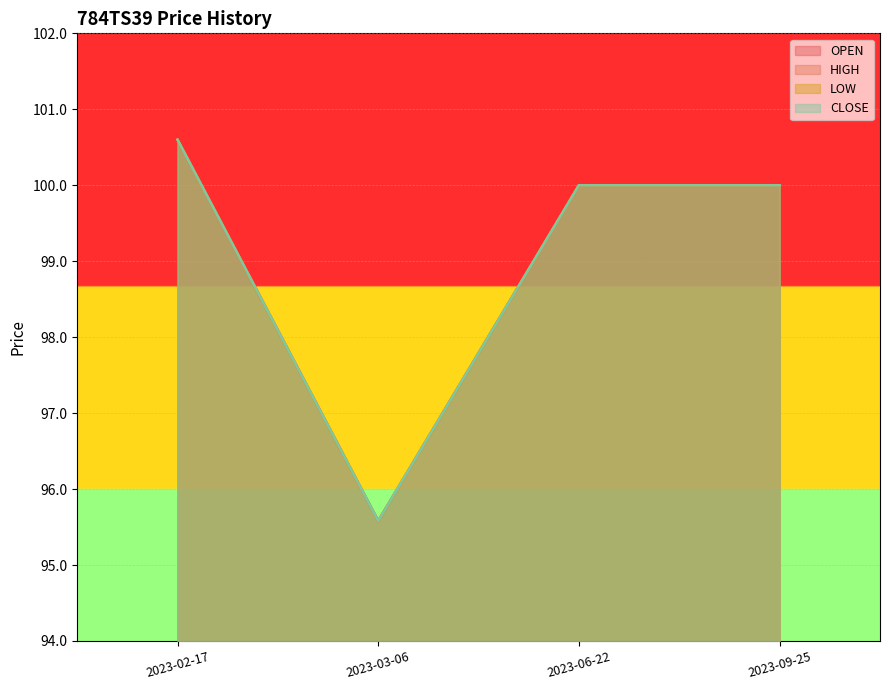

What is the value of the CLOSE point at the 2nd from the left?

95.6